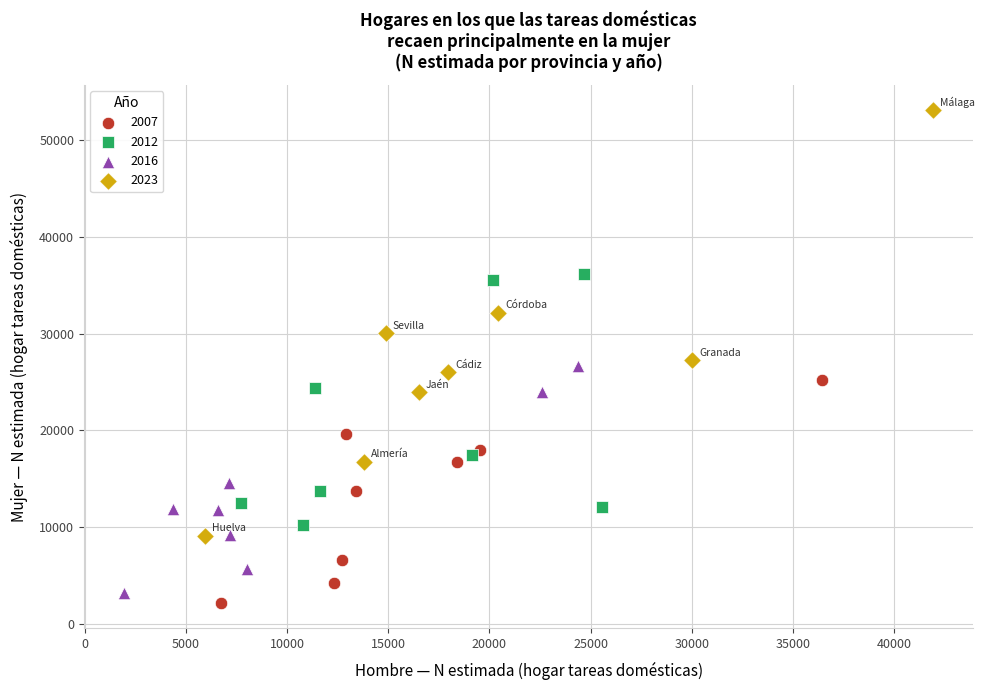

Which series contains the highest Y value?

2023